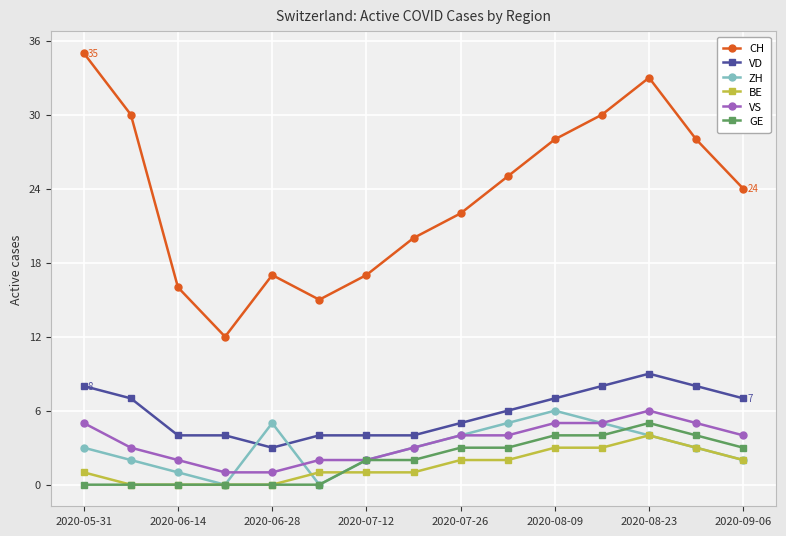

Which series has the largest range (max minus min)?

CH